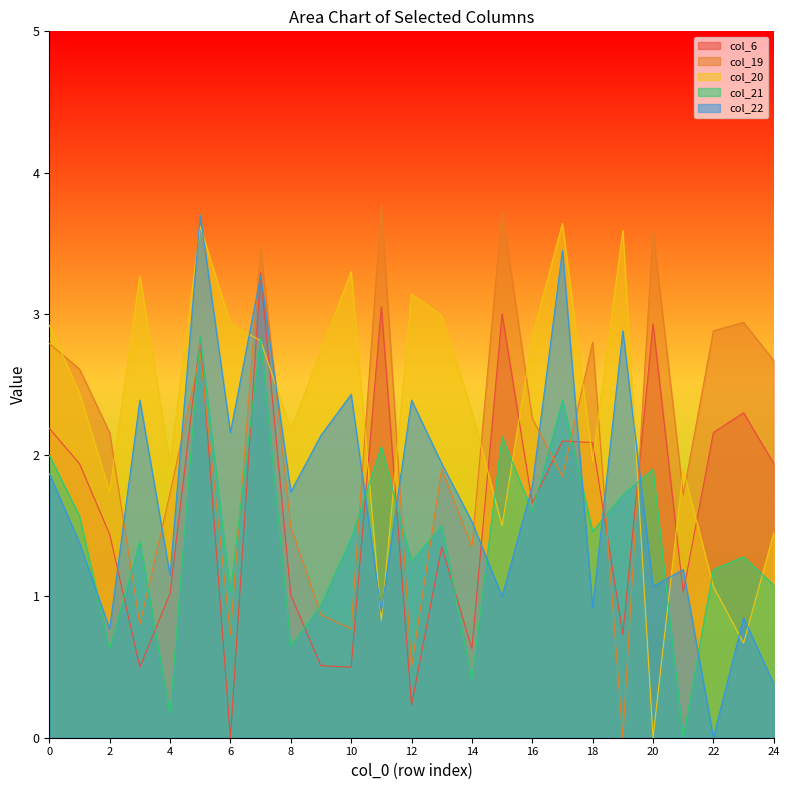

The col_22 series shows 1.1 at 4. True or false?

True